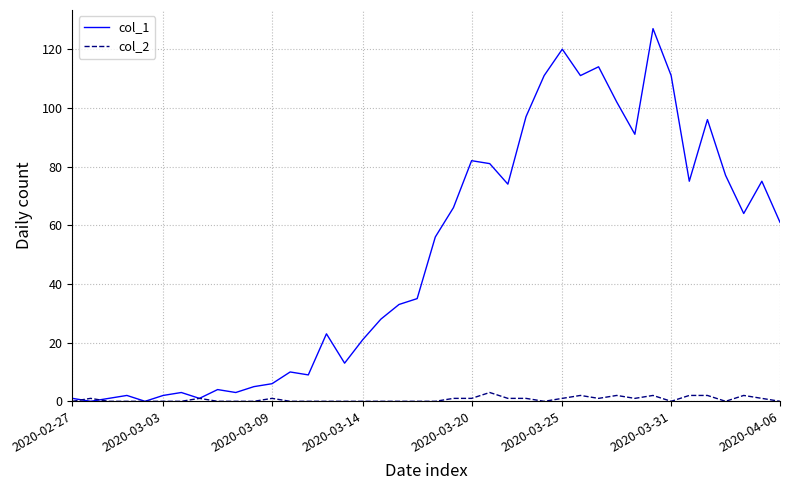

Which series has the largest total across all categories?

col_1